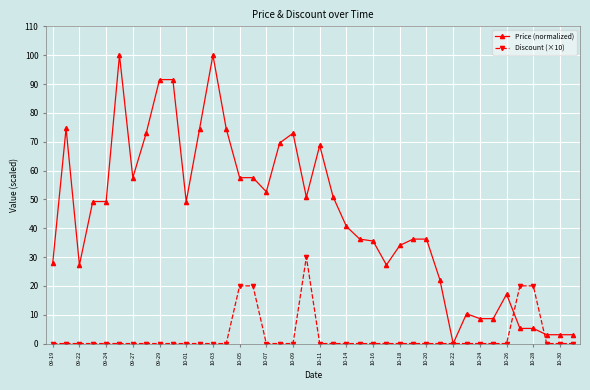

Which series has the widest spread of values?

Price (normalized)